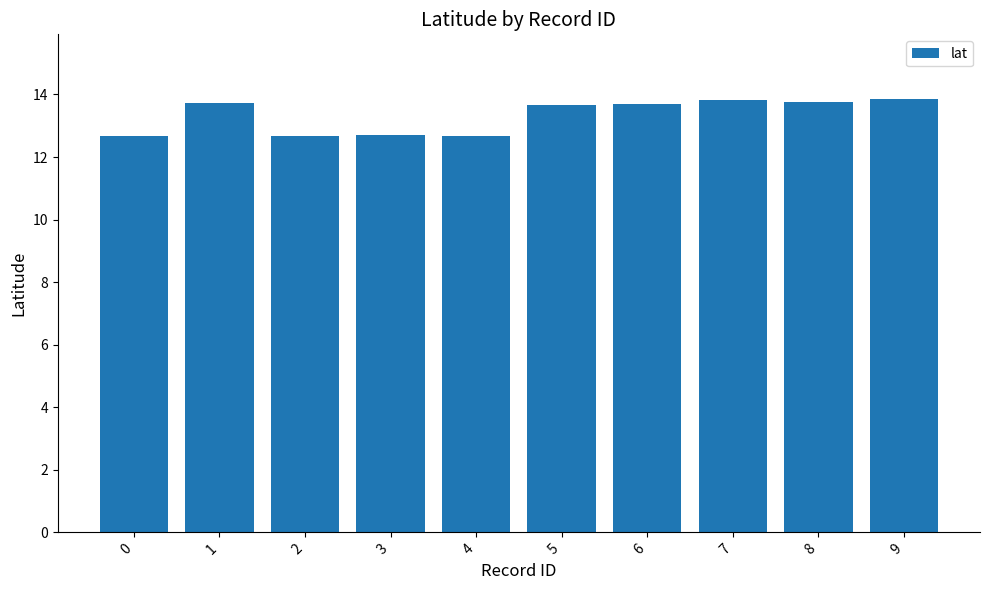

Which has a higher value, 4 or 8?

8